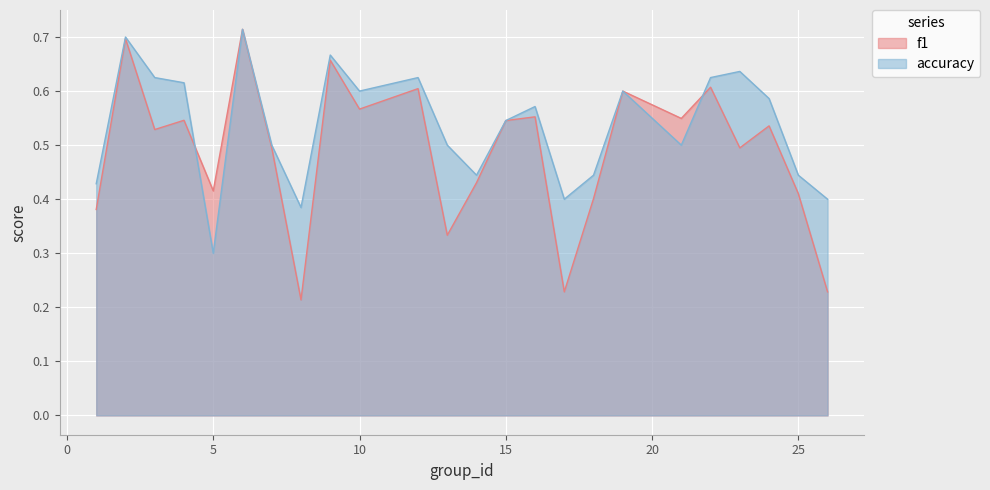

Which series has the largest range (max minus min)?

f1